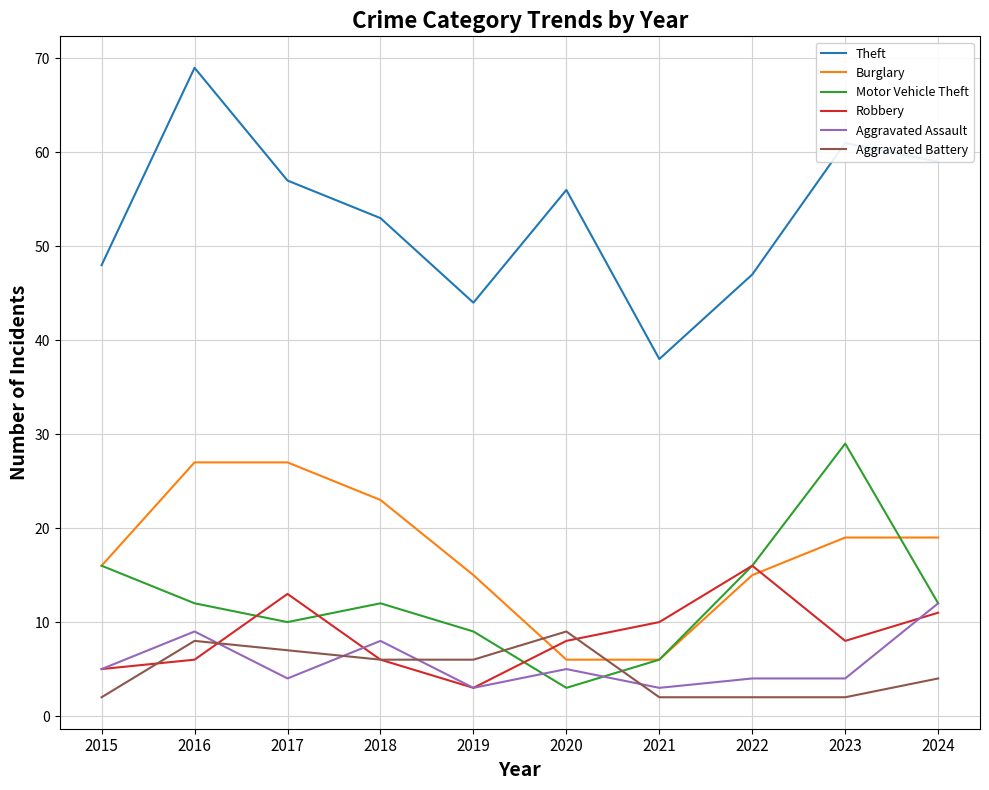

Where do Aggravated Battery and Aggravated Assault first cross each other?

2016 and 2017